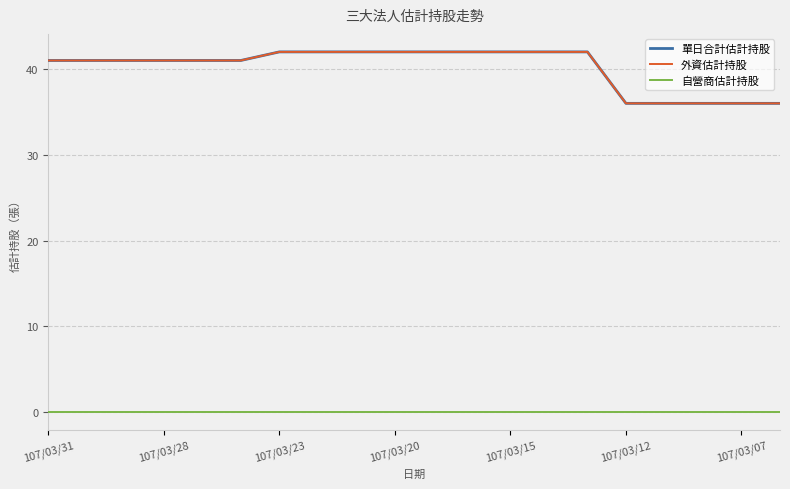

What is the highest value of the 外資估計持股 series?

42